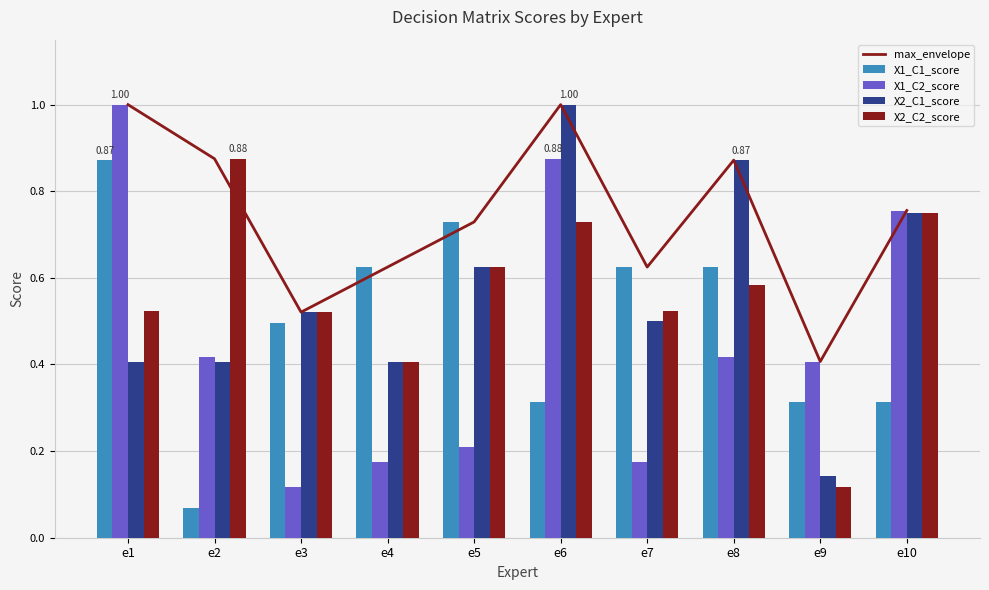

Which series has the widest spread of values?

X1_C2_score